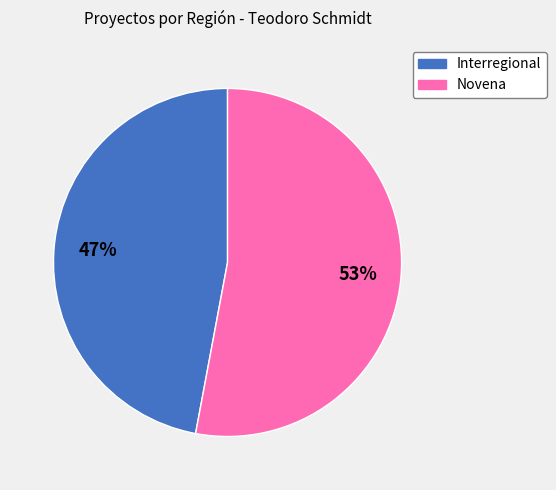

To the nearest percent, what portion does Novena represent?

53%